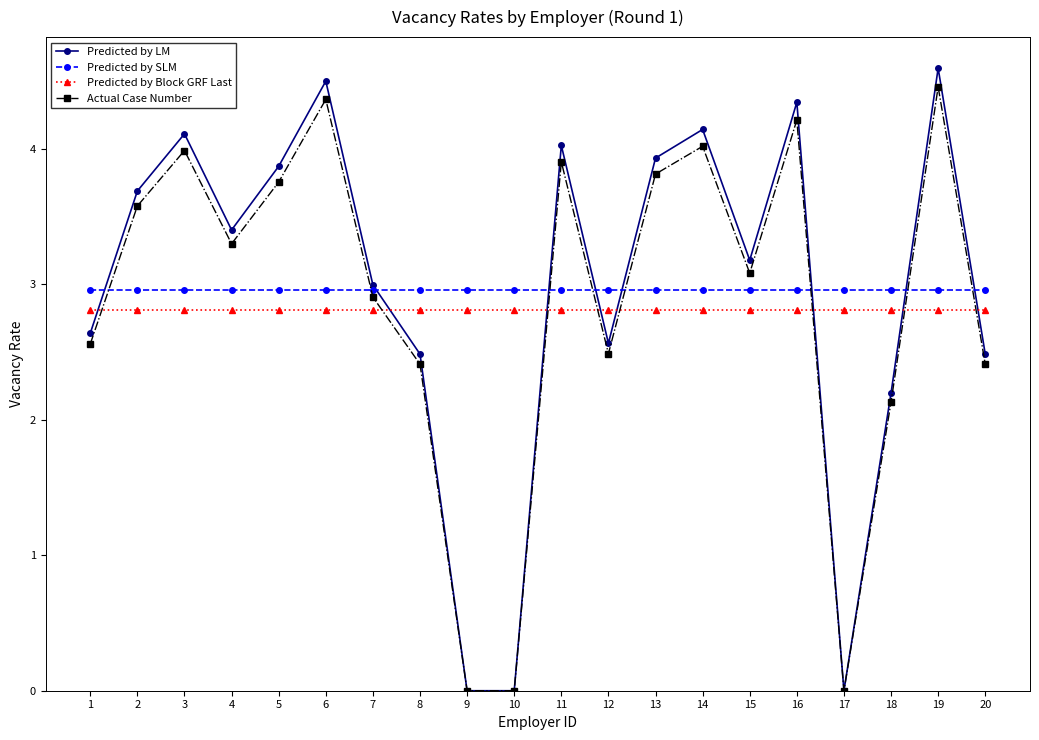

What is the difference between the highest and lowest values at 10?

3.0